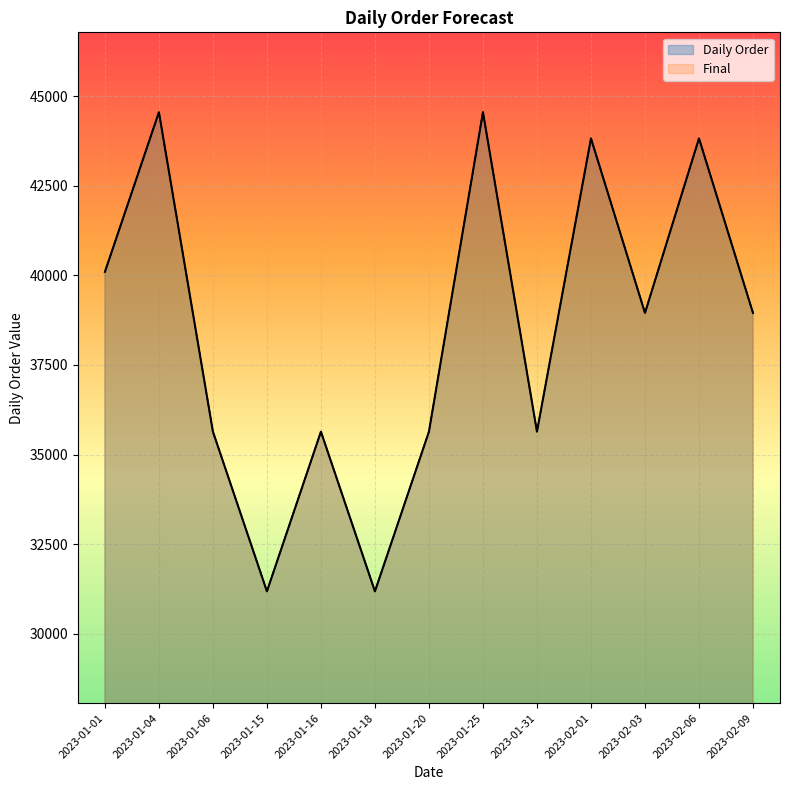

Which label corresponds to the smallest value in the chart?

2023-01-15